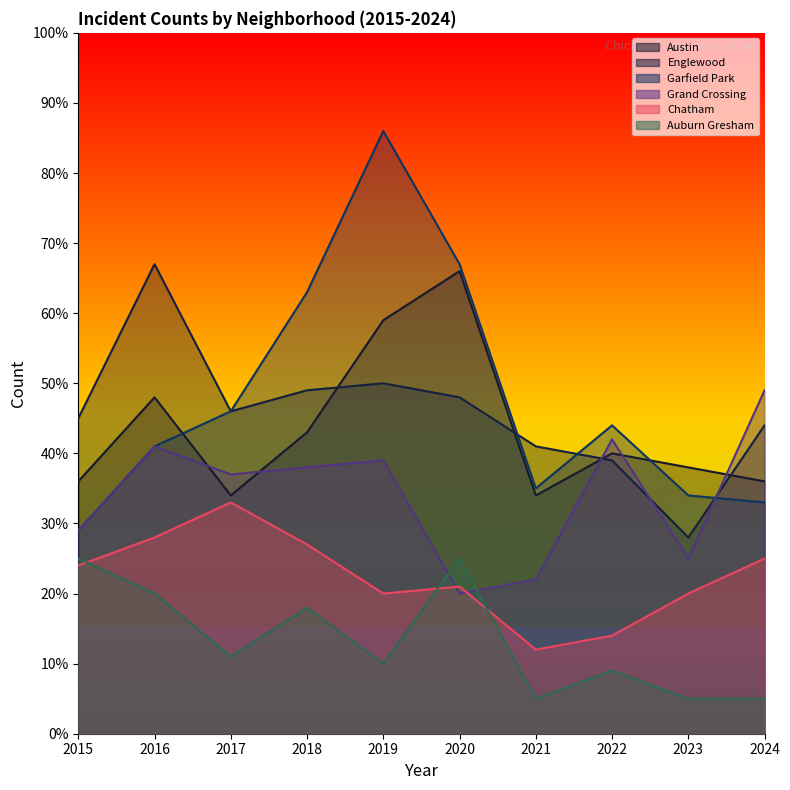

The value of Garfield Park at 2020 is 44. True or false?

False